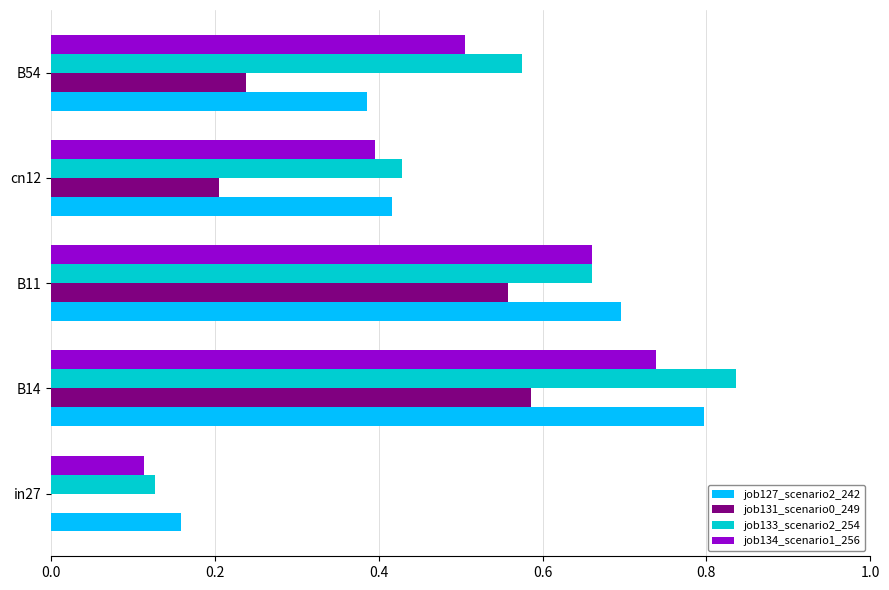

Is the value of job131_scenario0_249 at B11 greater than the value of job133_scenario2_254 at B14?

No